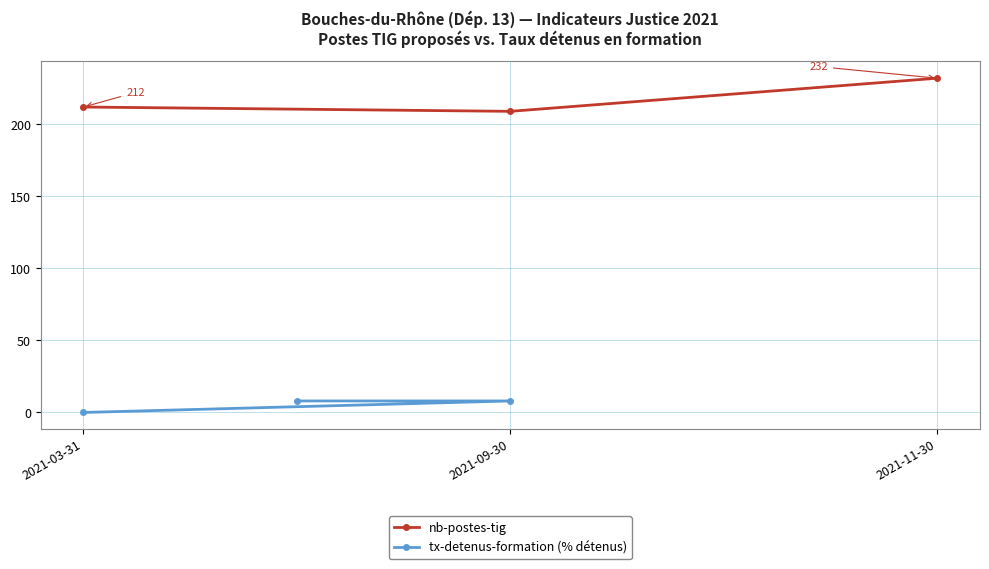

What is the value of the nb-postes-tig point at the 2nd from the left?

209